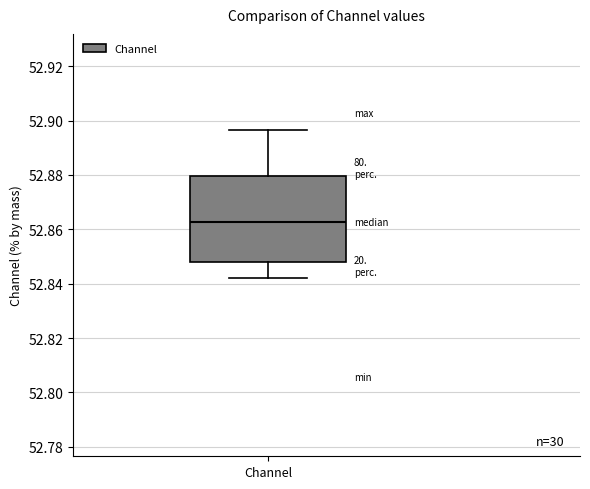

Where does the lower whisker of the box for Channel end on the y-axis? The values are not printed on the chart, so give them approximately, as read against the axis.

52.842